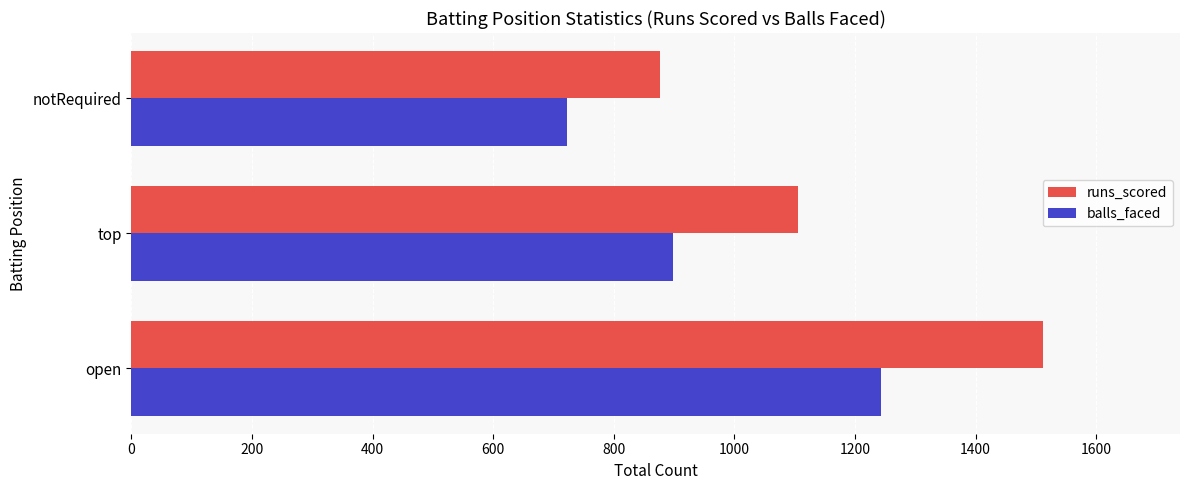

Which series has the largest total across all categories?

runs_scored